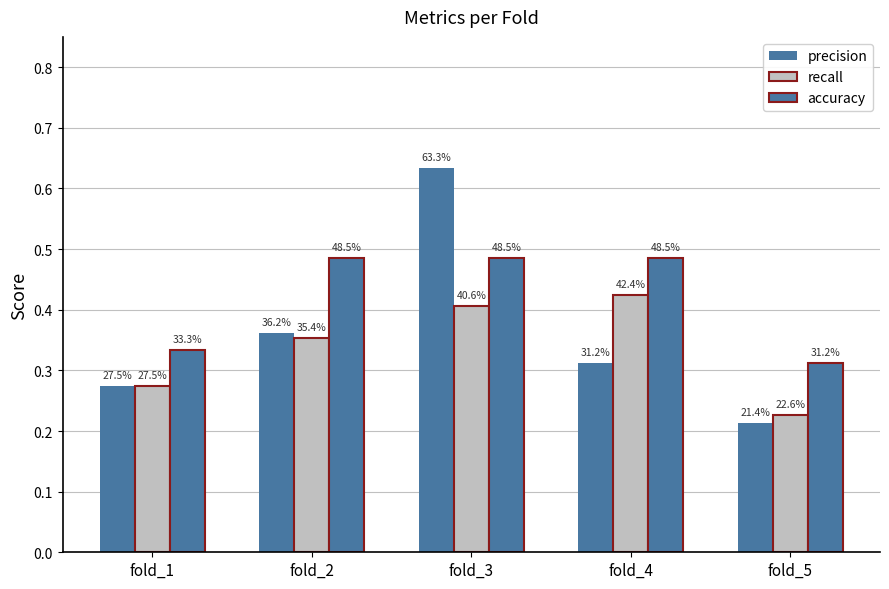

What is the approximate value of accuracy at fold_5?

0.3